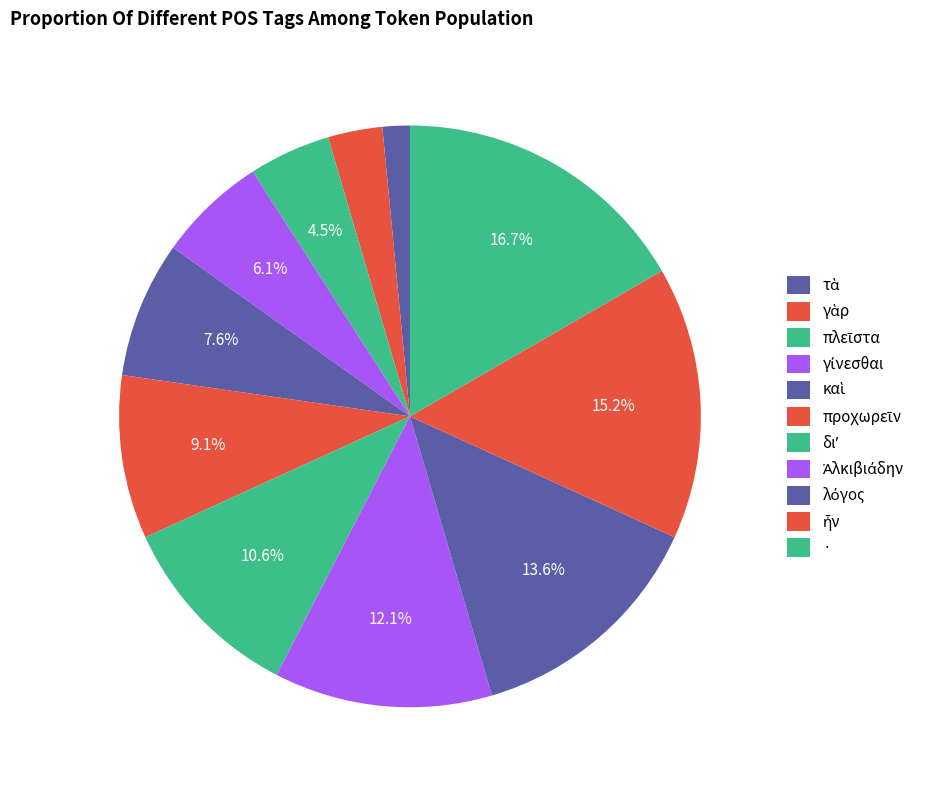

To the nearest percent, what portion does γίνεσθαι represent?

6%